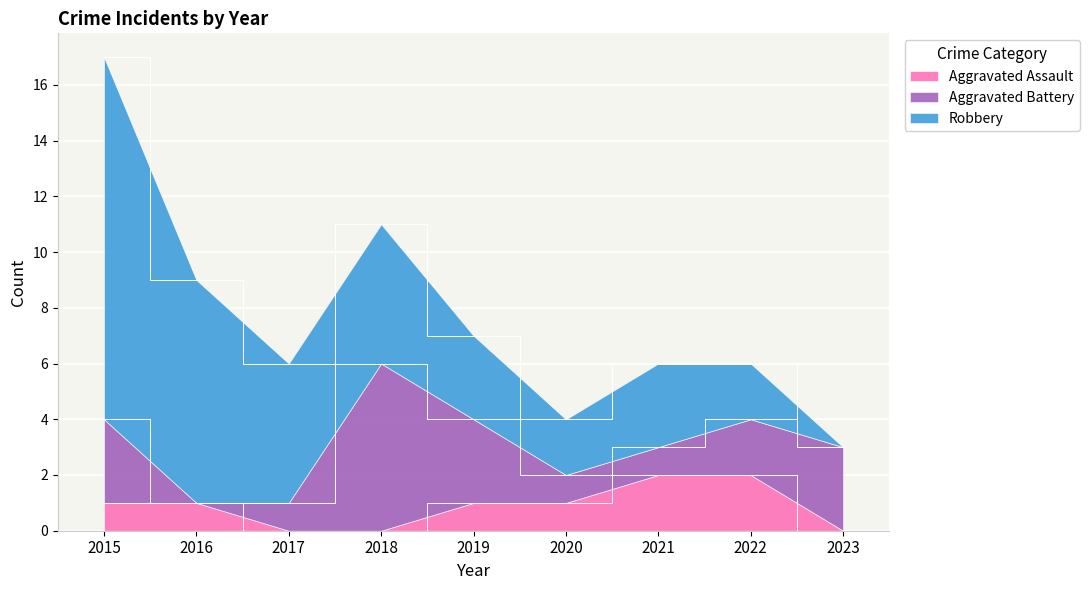

In Aggravated Battery, how many points are lower than both neighbors (excluding endpoints)?

1